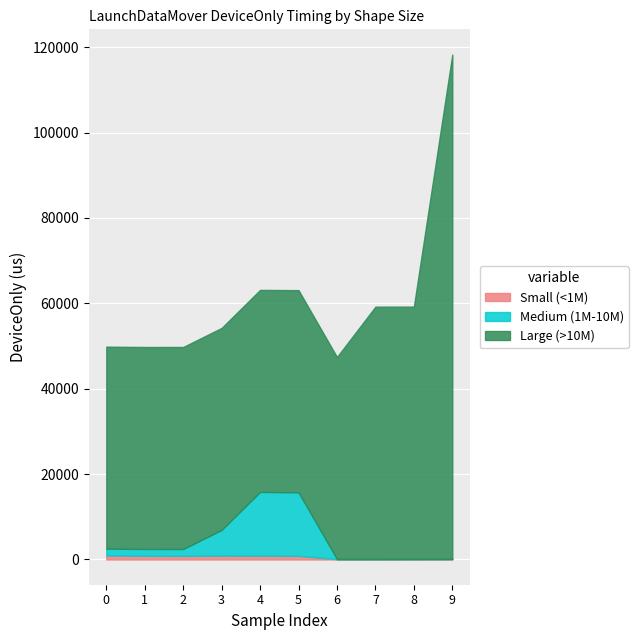

What is the highest value of the Medium (1M-10M) series?

14933.8